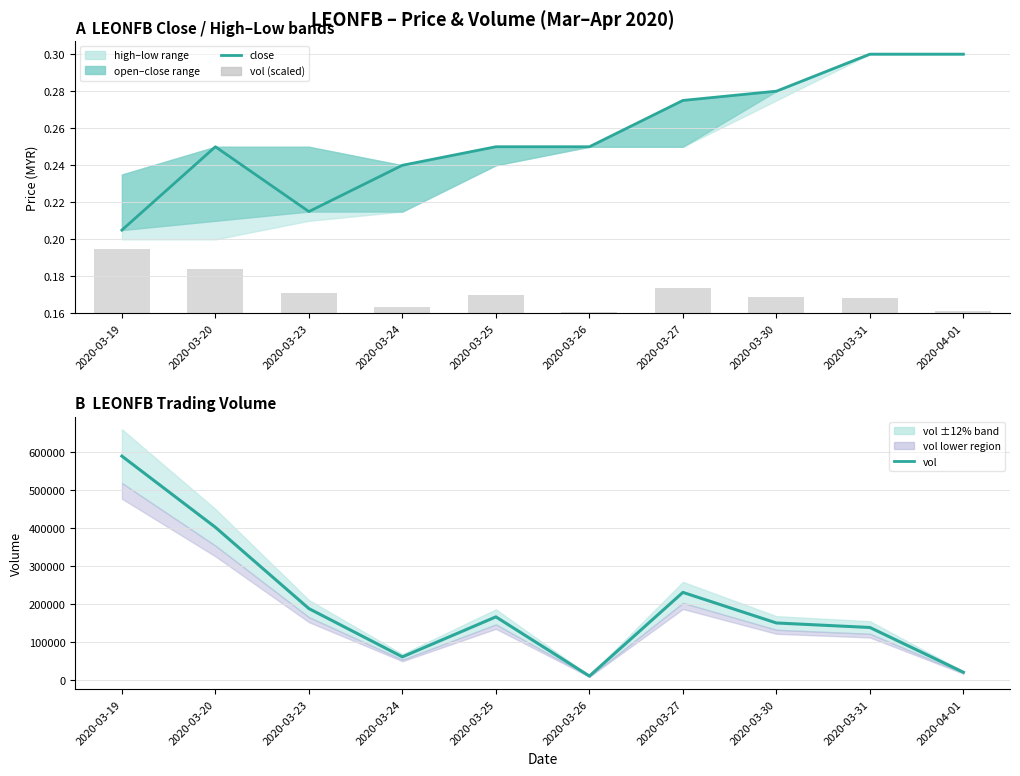

Reading right to left, extract all data points from this chart.

close: 2020-04-01=0.3	2020-03-31=0.3	2020-03-30=0.3	2020-03-27=0.3	2020-03-26=0.2	2020-03-25=0.2	2020-03-24=0.2	2020-03-23=0.2	2020-03-20=0.2	2020-03-19=0.2
vol (scaled): 2020-04-01=0.0	2020-03-31=0.0	2020-03-30=0.0	2020-03-27=0.0	2020-03-26=0.0	2020-03-25=0.0	2020-03-24=0.0	2020-03-23=0.0	2020-03-20=0.0	2020-03-19=0.0
vol: 2020-04-01=20000.0	2020-03-31=138000.0	2020-03-30=149900.0	2020-03-27=230500.0	2020-03-26=10000.0	2020-03-25=166000.0	2020-03-24=60600.0	2020-03-23=187800.0	2020-03-20=402000.0	2020-03-19=589500.0